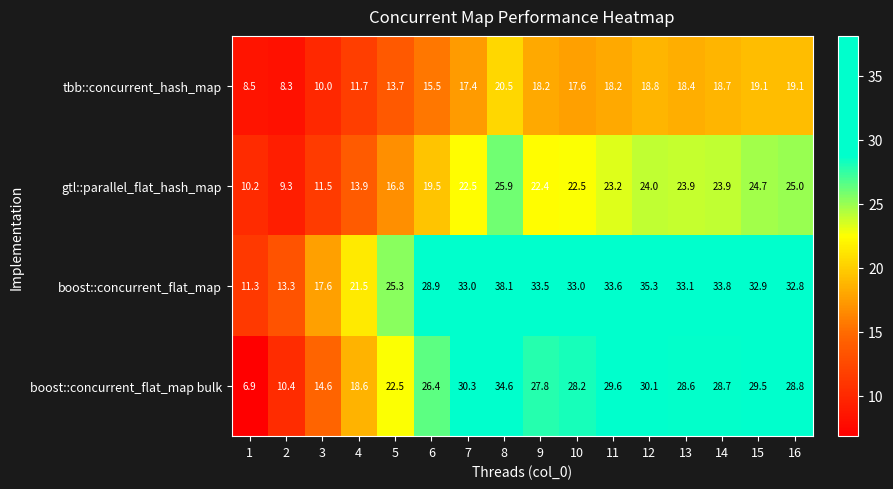

Which category has the lowest value across all series?

1